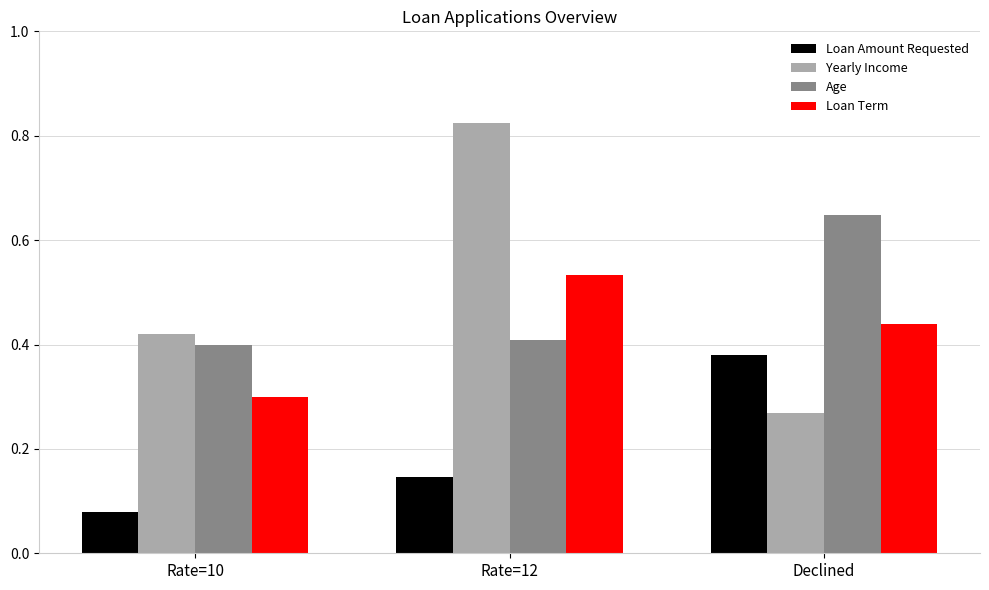

At Declined, list the series in order from largest to smallest.

Age, Loan Term, Loan Amount Requested, Yearly Income